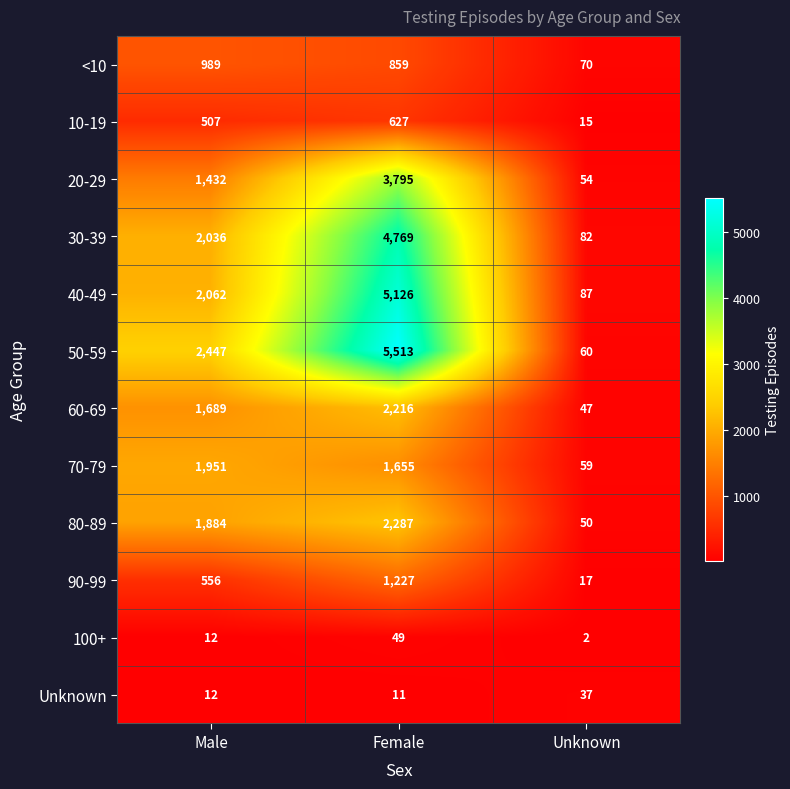

At which category is the sum across all series the highest?

Female